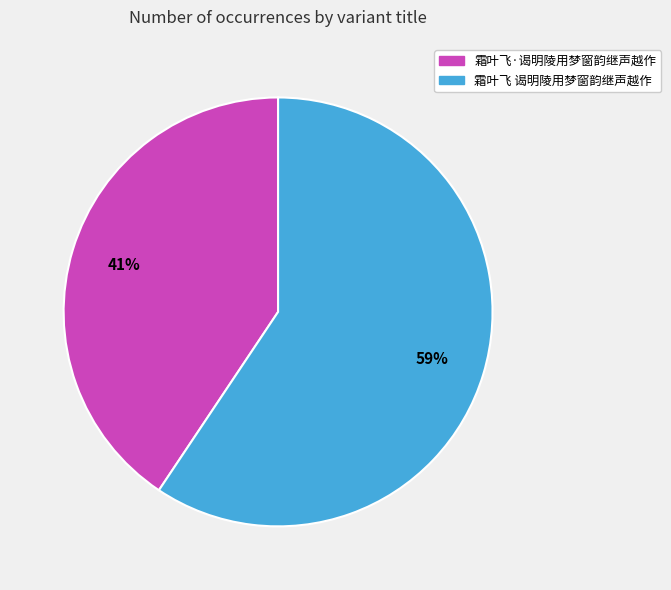

Which category accounts for the majority?

霜叶飞 谒明陵用梦窗韵继声越作